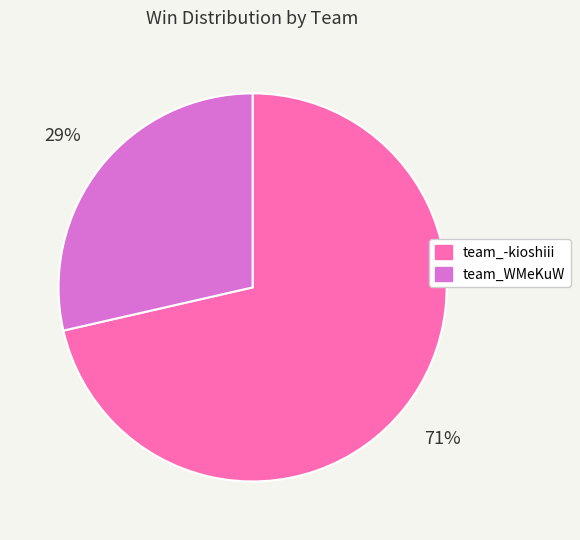

Is the sum of team_WMeKuW and team_-kioshiii greater than half?

Yes